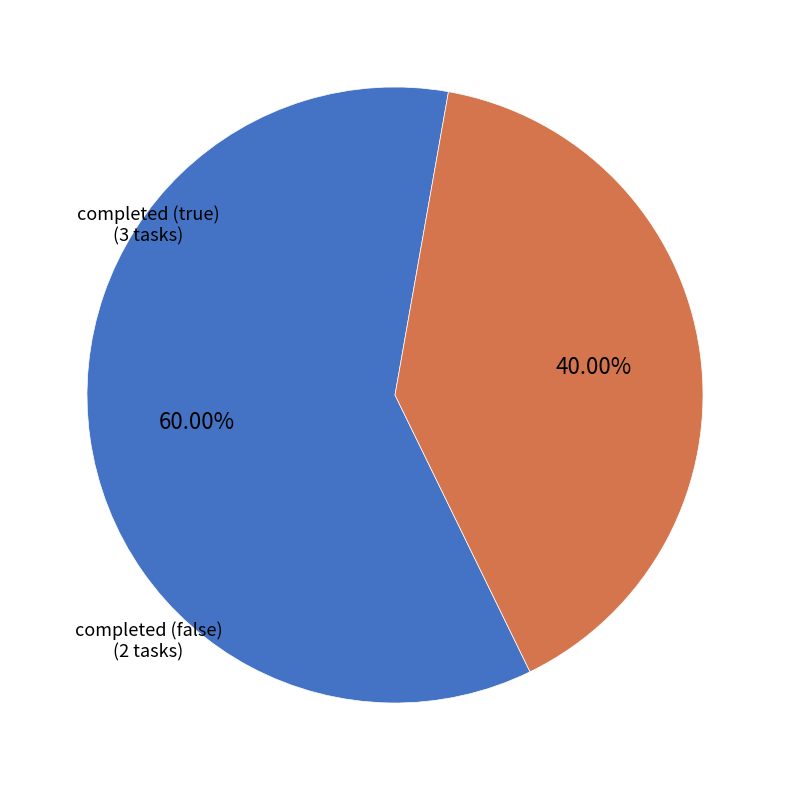

Combined, do completed (true) and completed (false) account for over 50%?

Yes